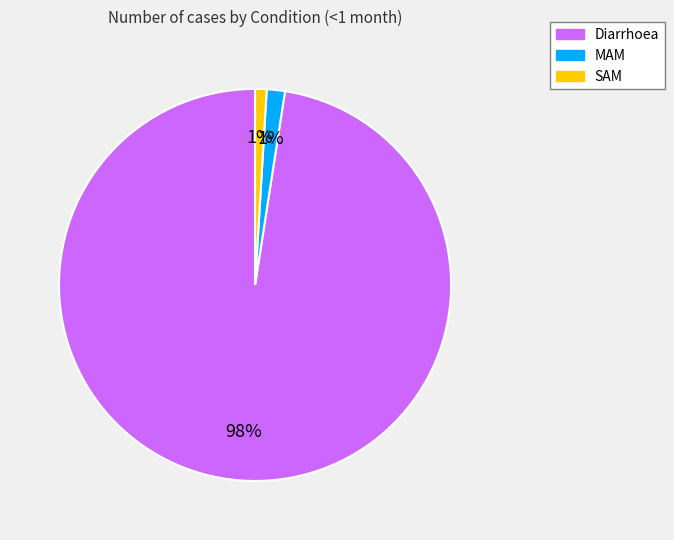

Is it true that SAM is 11% of the pie?

False